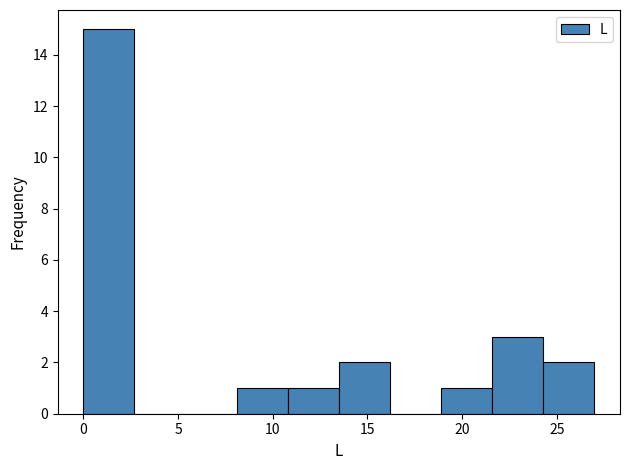

Reading left to right, transcribe this chart: for each bar, give the range it covers on the x-axis and its height. Neither the bar edges nor the heights are printed on the chart, so give them approximately, as read against the axes.

0.0 to 2.5: 15
2.5 to 5.5: 0
5.5 to 8.0: 0
8.0 to 11.0: 1
11.0 to 13.5: 1
13.5 to 16.0: 2
16.0 to 19.0: 0
19.0 to 21.5: 1
21.5 to 24.5: 3
24.5 to 27.0: 2